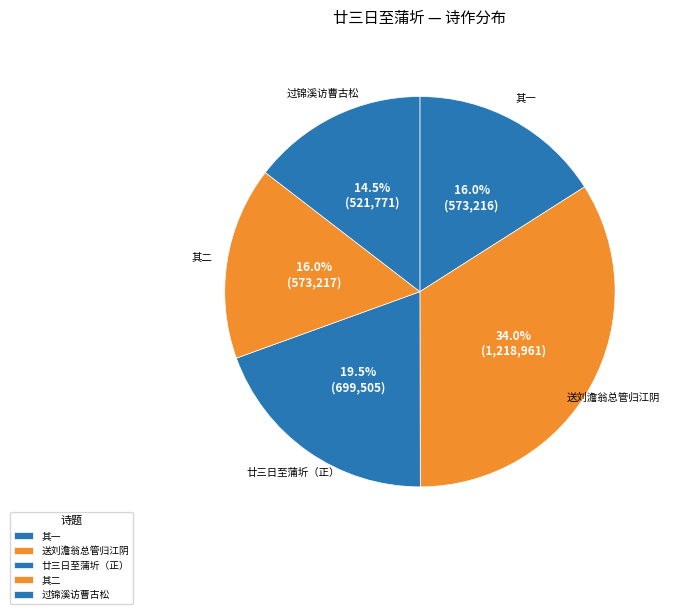

Is there a majority slice in this chart?

No